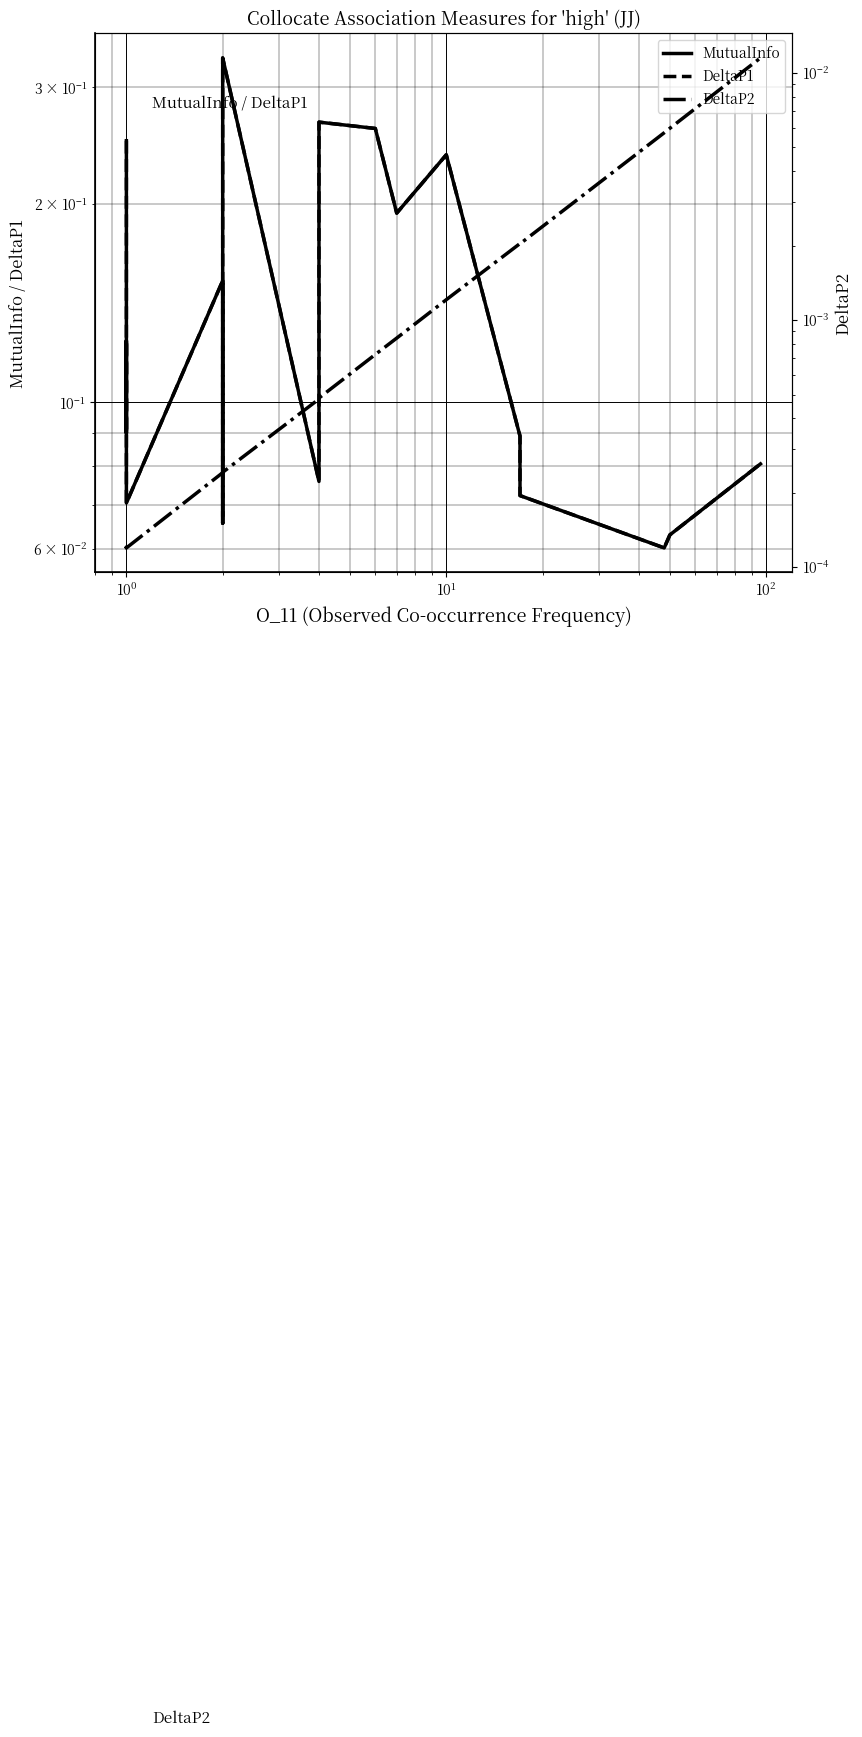

Reading left to right, list all the values displayed in this chart.

MutualInfo: 0.2	0.1	0.1	0.1	0.1	0.1	0.2	0.1	0.1	0.3	0.1	0.3	0.3	0.2	0.2	0.1	0.1	0.1	0.1	0.1
DeltaP1: 0.2	0.1	0.1	0.1	0.1	0.1	0.2	0.1	0.1	0.3	0.1	0.3	0.3	0.2	0.2	0.1	0.1	0.1	0.1	0.1
DeltaP2: 0.0	0.0	0.0	0.0	0.0	0.0	0.0	0.0	0.0	0.0	0.0	0.0	0.0	0.0	0.0	0.0	0.0	0.0	0.0	0.0